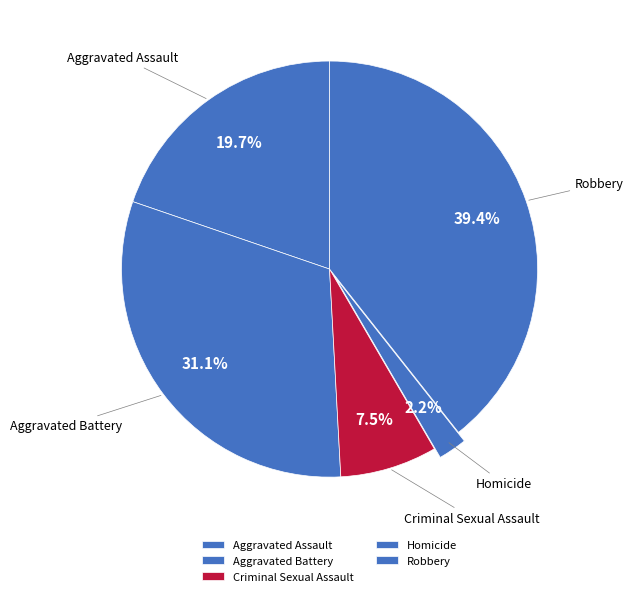

The Aggravated Battery slice represents 18% of the pie. True or false?

False